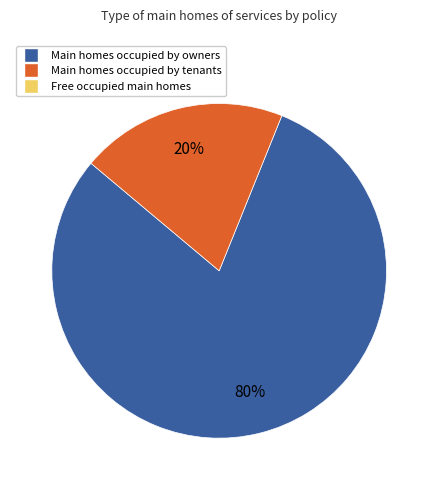

Is there any slice that represents more than half of the pie?

Yes